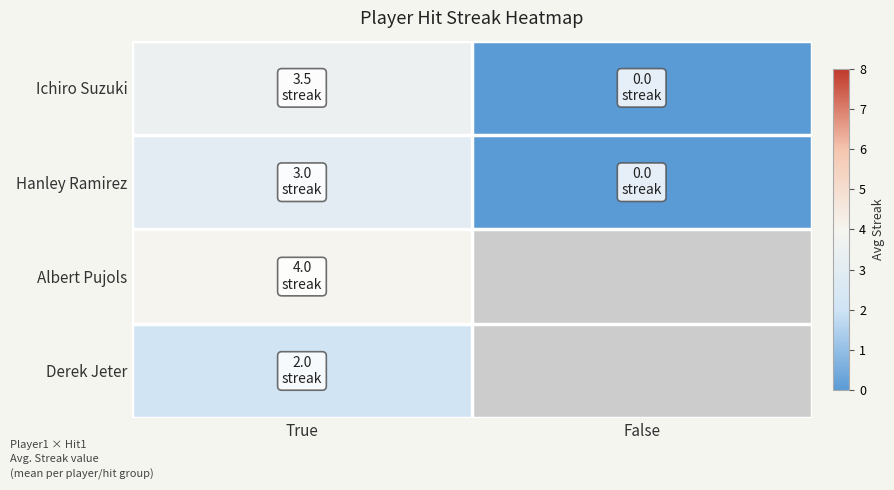

Rank the series by their maximum value, from highest to lowest.

Albert Pujols, Ichiro Suzuki, Hanley Ramirez, Derek Jeter